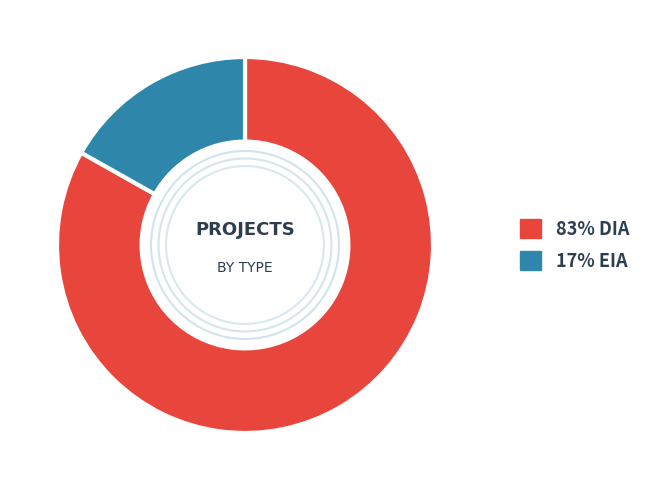

Does 83% DIA account for over 50% of the chart?

Yes